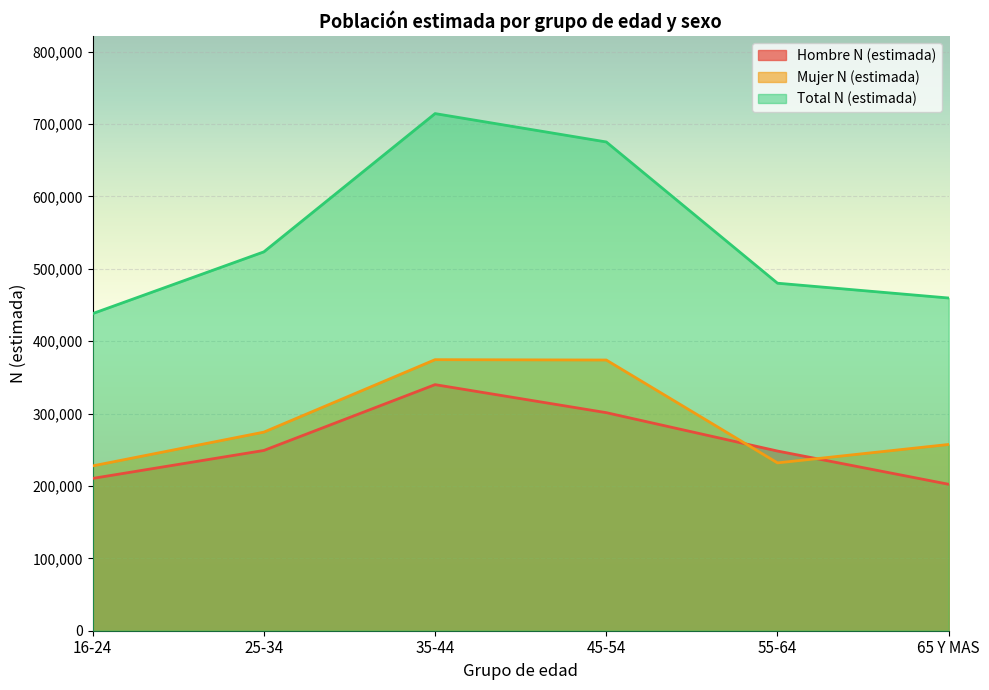

Reading right to left, extract all data points from this chart.

Hombre N (estimada): 202338	248284	301306	340018	249086	210444
Mujer N (estimada): 257374	231908	374047	374528	274424	227741
Total N (estimada): 459711	480192	675354	714546	523510	438186